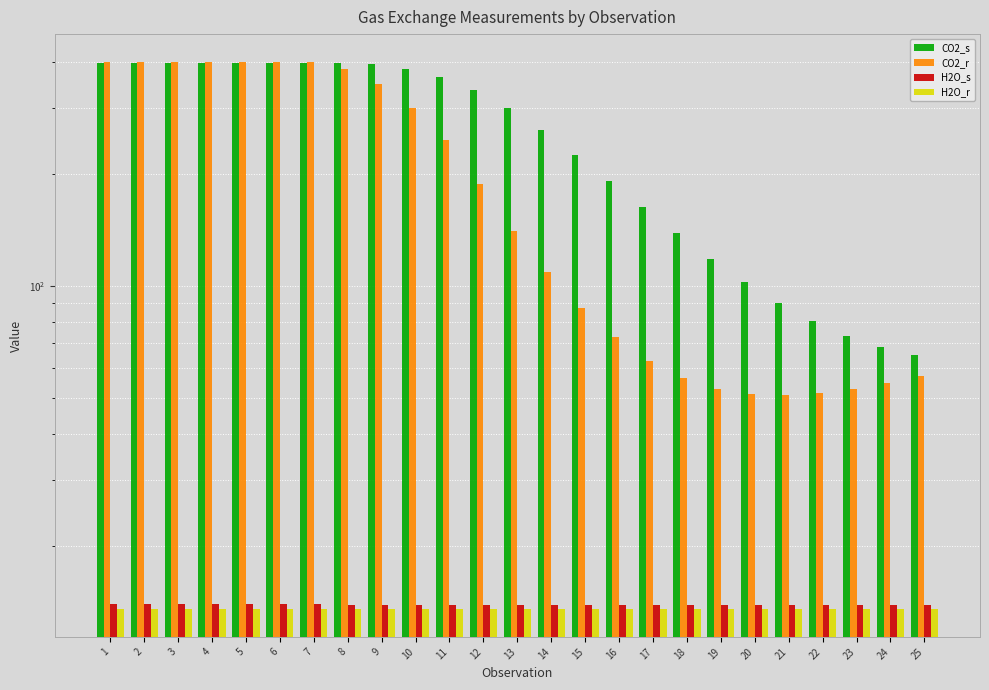

What is the greatest value displayed?

400.0